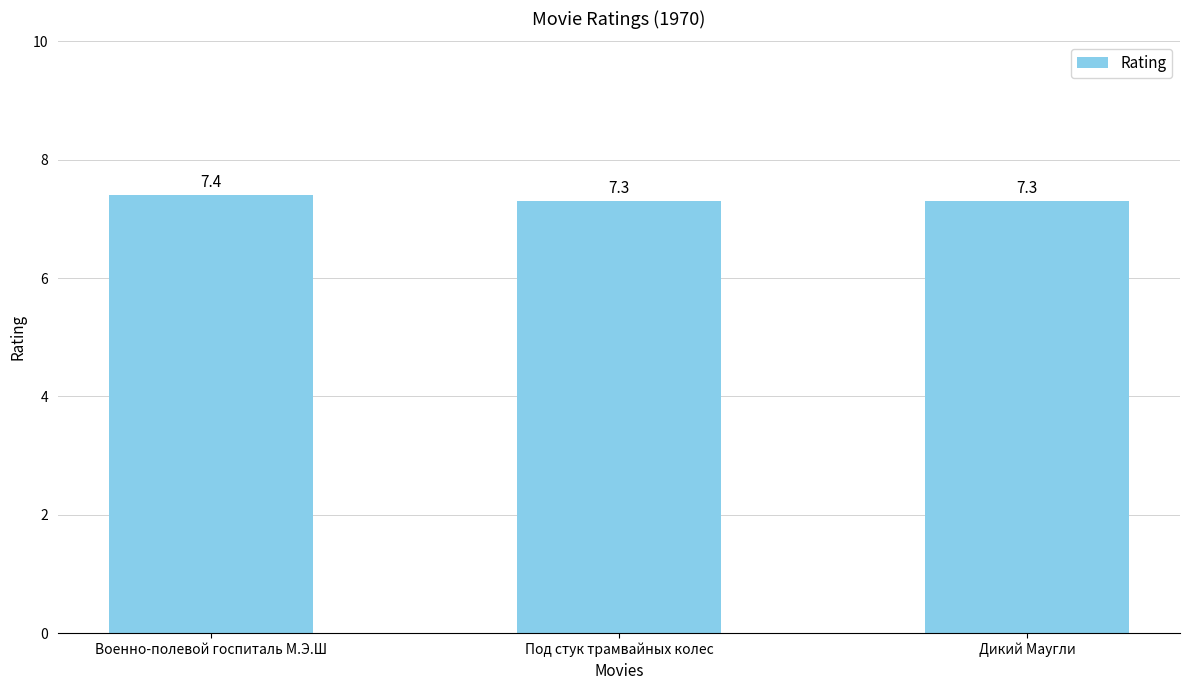

The chart shows a value of 4.0 at Под стук трамвайных колес. True or false?

False